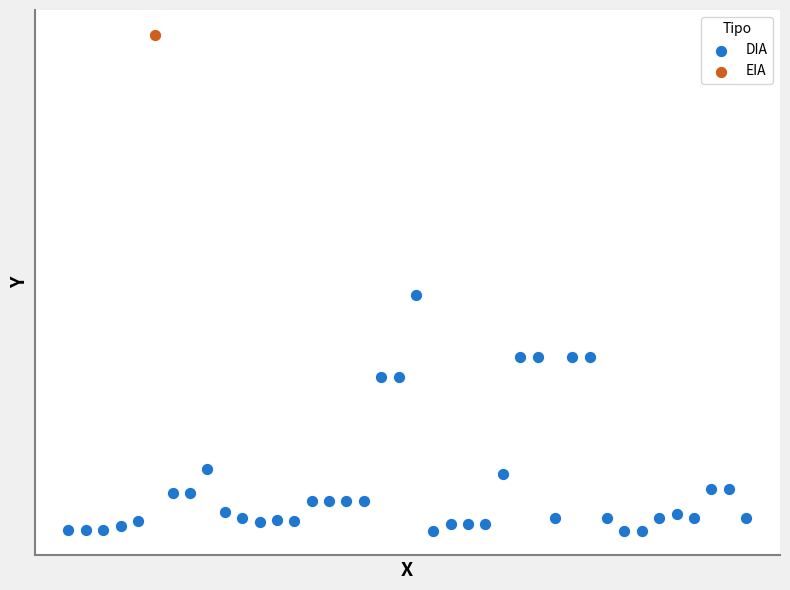

What are all the series names shown in the legend?

DIA, EIA